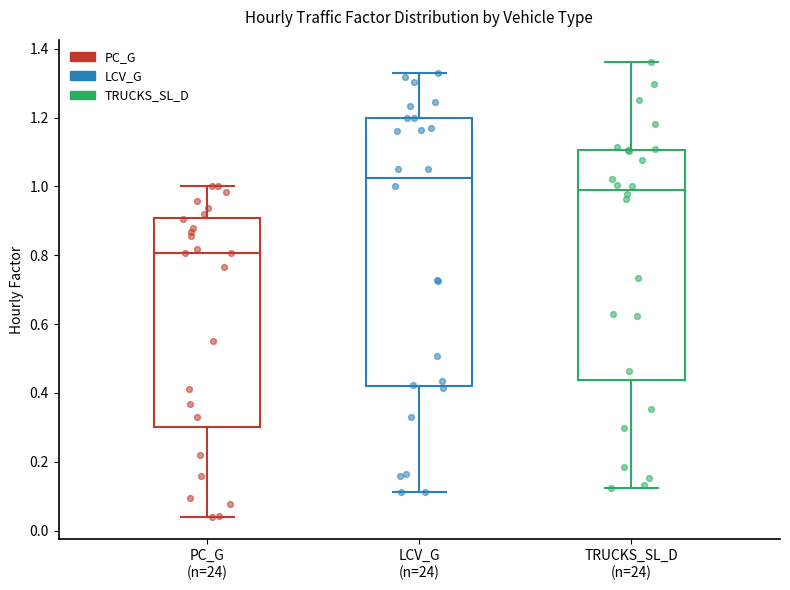

Which box is the tallest, from its lower edge to its upper edge?

LCV_G (n=24)